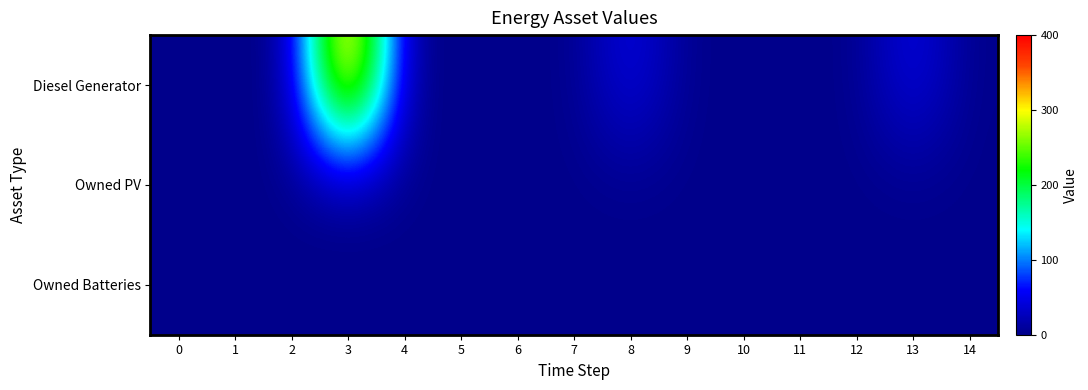

List the series in order of their peak value, highest first.

Diesel Generator, Owned PV, Owned Batteries